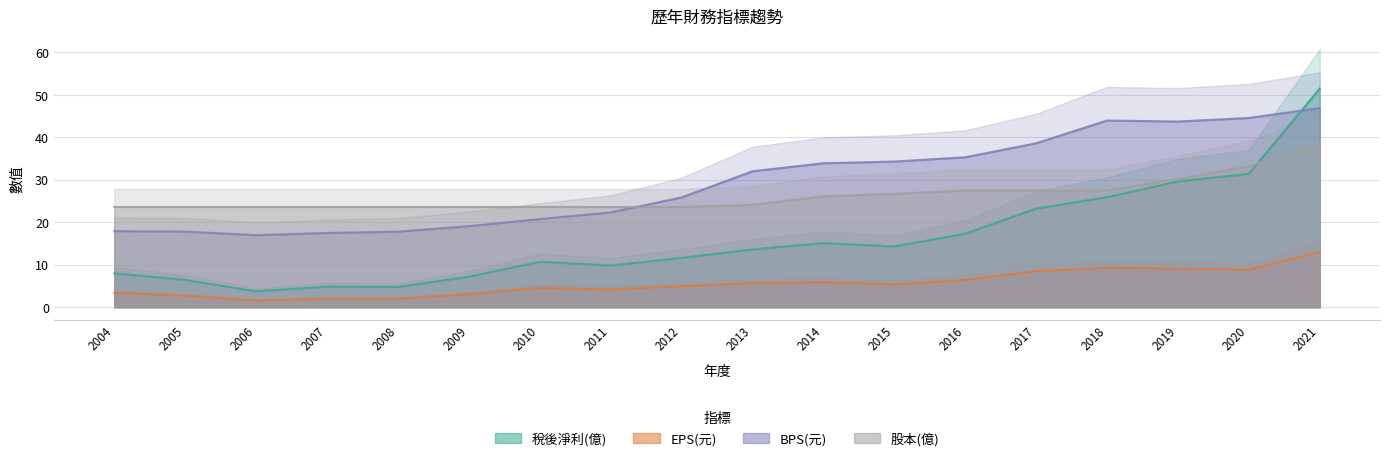

What is the value of the 稅後淨利(億) point at the 14th from the left?

23.2